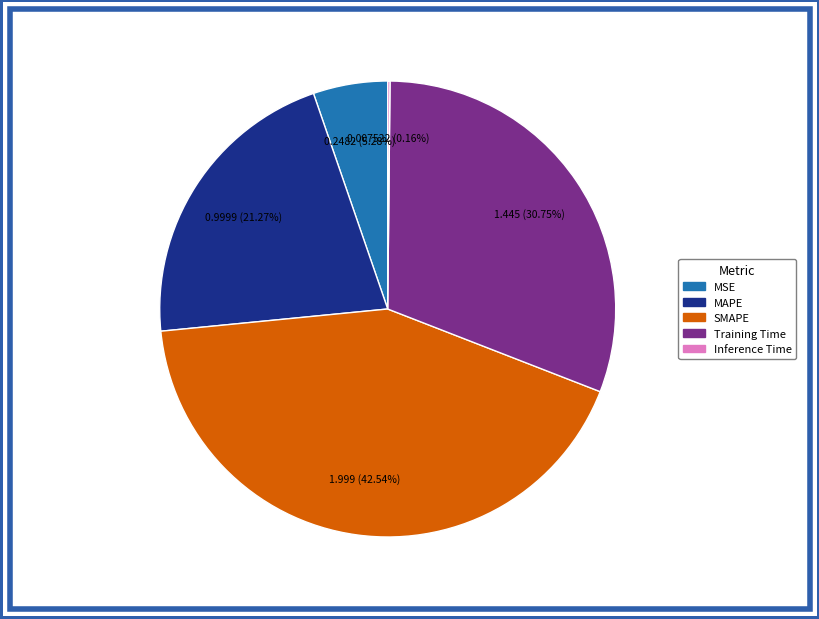

Which has a higher value, MSE or Training Time?

Training Time